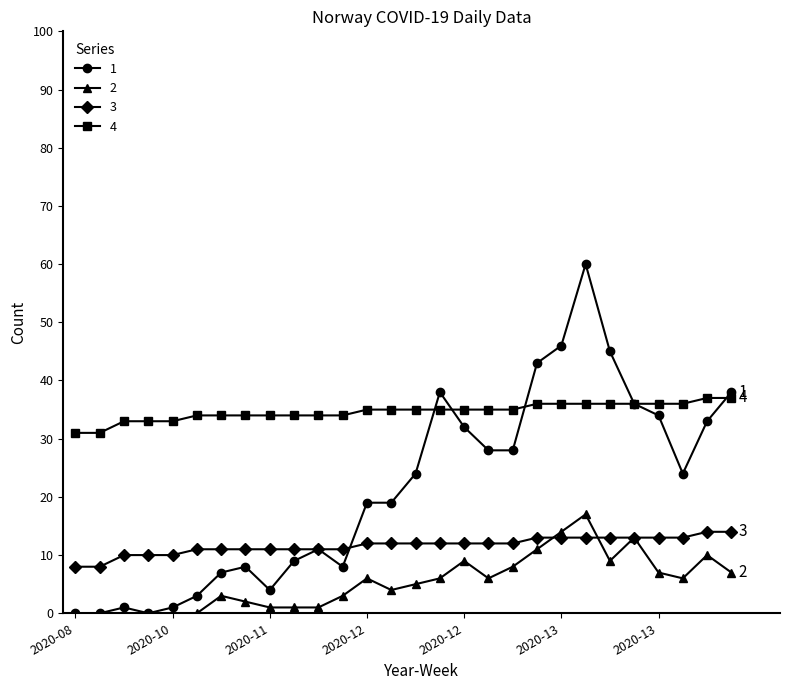

Which series has the largest total across all categories?

4